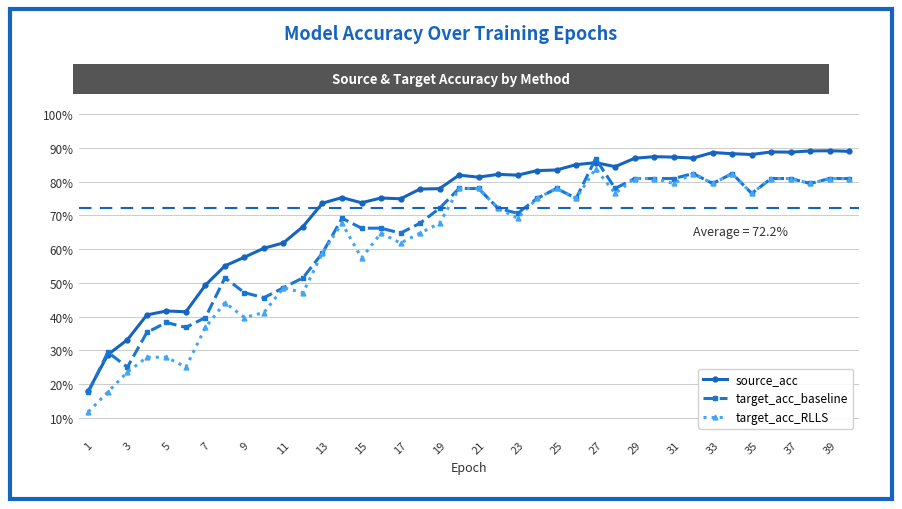

How many interior local valleys does the target_acc_RLLS series have?

12